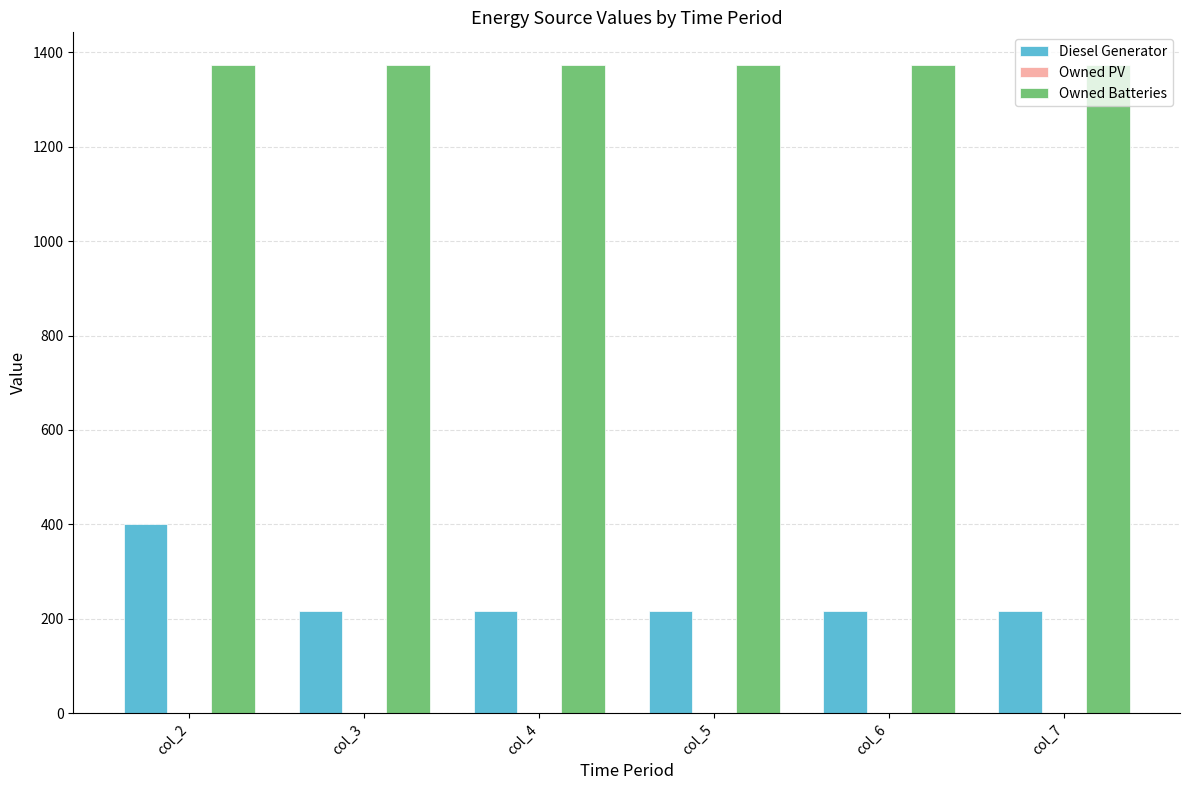

At how many categories does at least one series exceed 399?

6